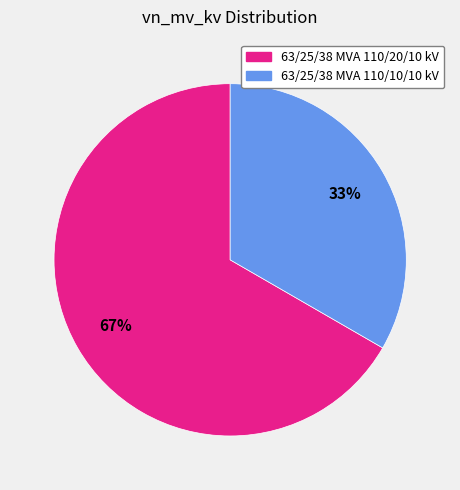

Rank the categories by value from lowest to highest.

63/25/38 MVA 110/10/10 kV, 63/25/38 MVA 110/20/10 kV